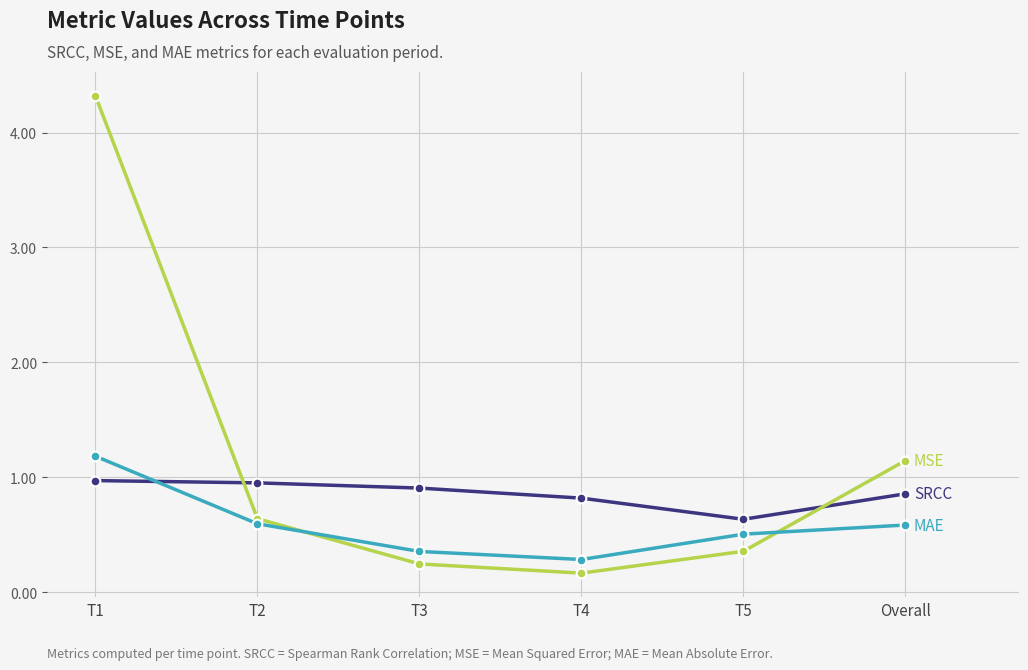

Which label corresponds to the largest value in the chart?

T1